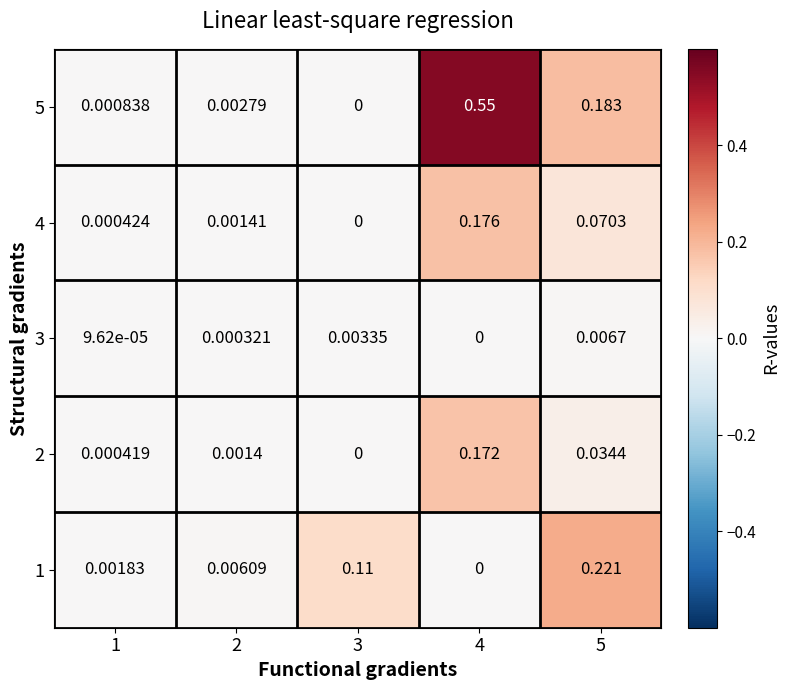

Which series changed the most between 3 and 4?

5